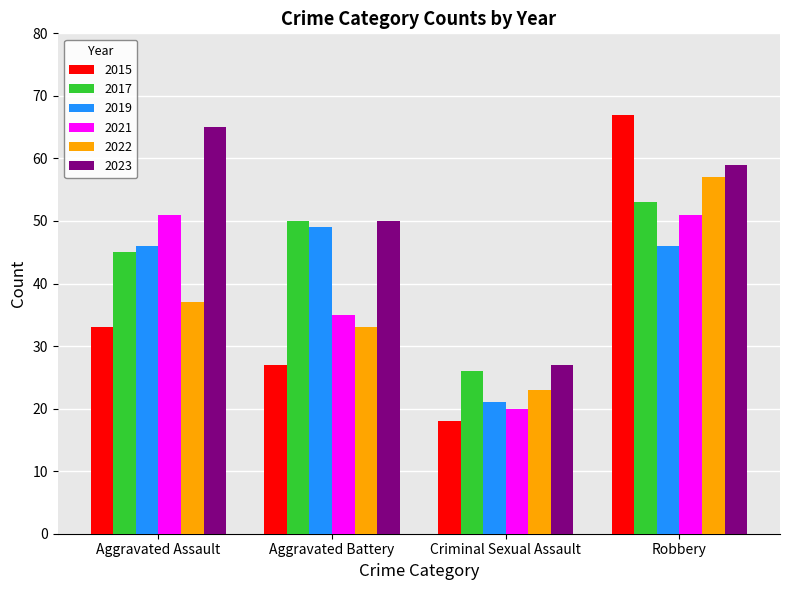

What value does the 2023 series have at Aggravated Assault, to the nearest 5?

65